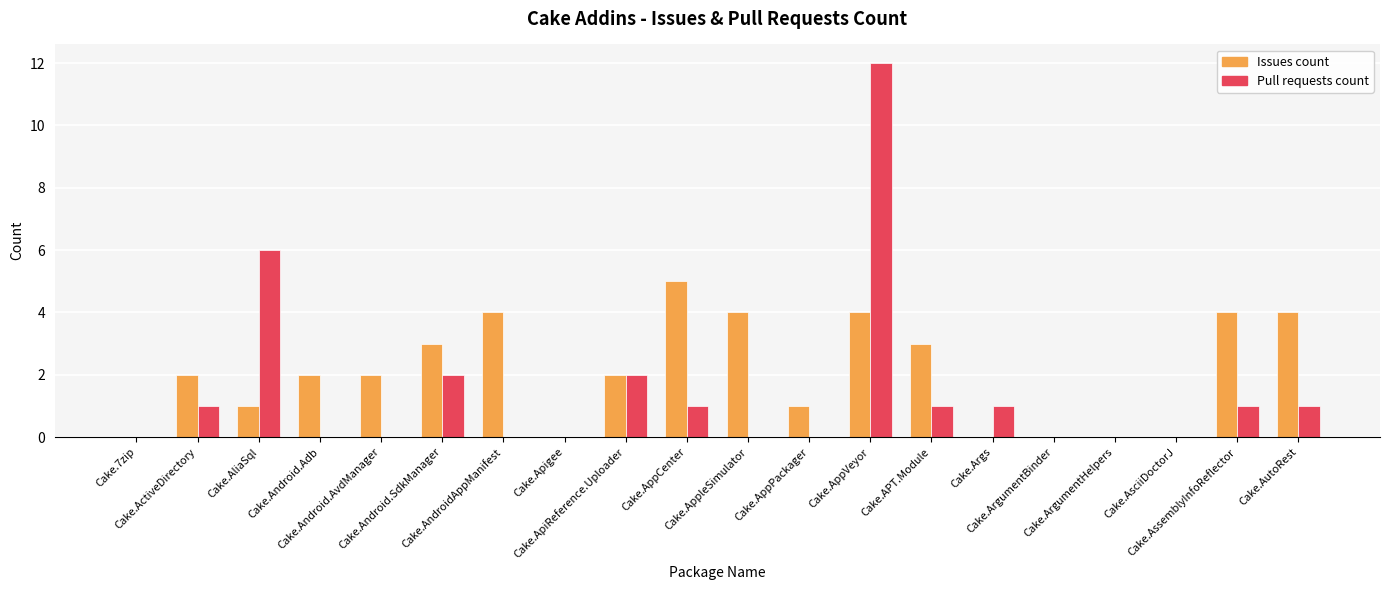

Is it true that Issues count equals -2 at Cake.7zip?

False